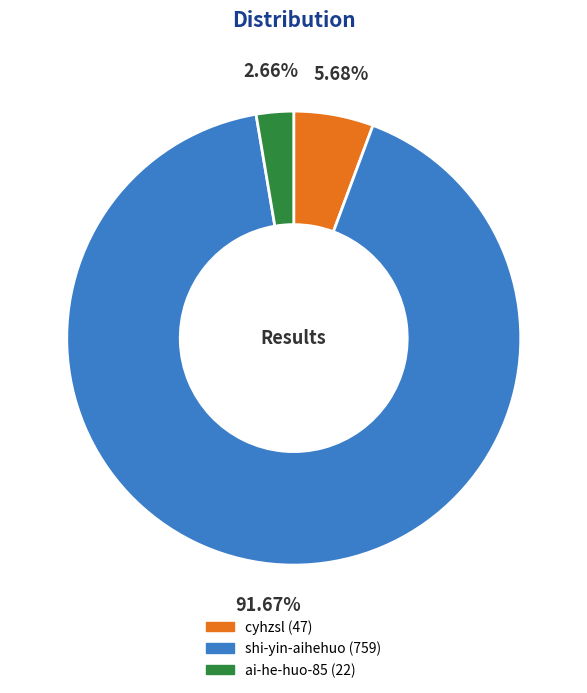

The cyhzsl slice represents 6% of the pie. True or false?

True